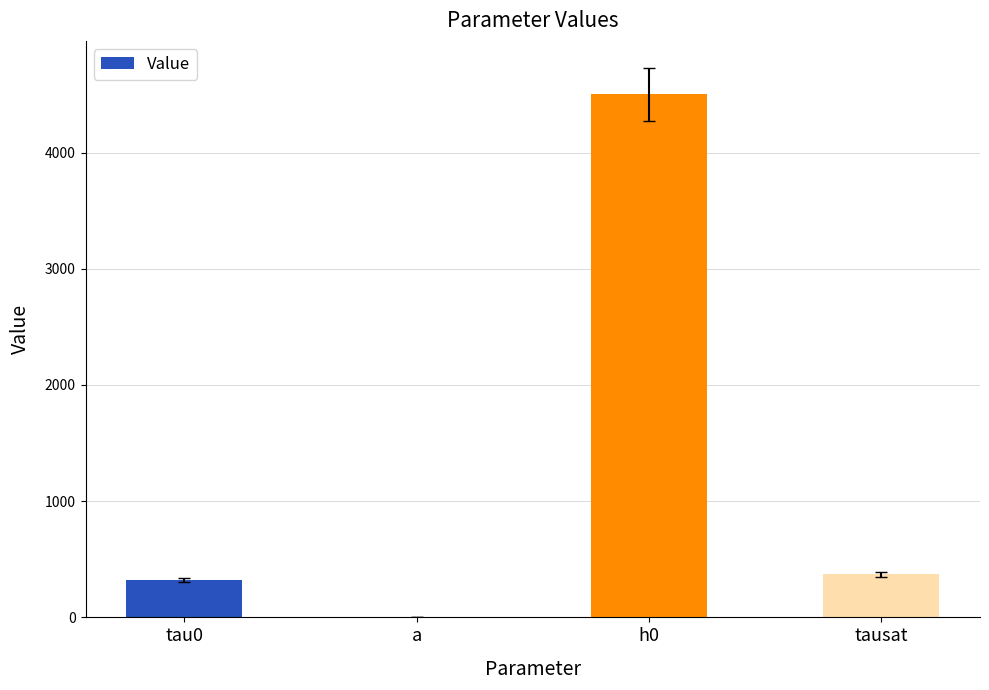

What is the change in value from a to h0?

+4498.8